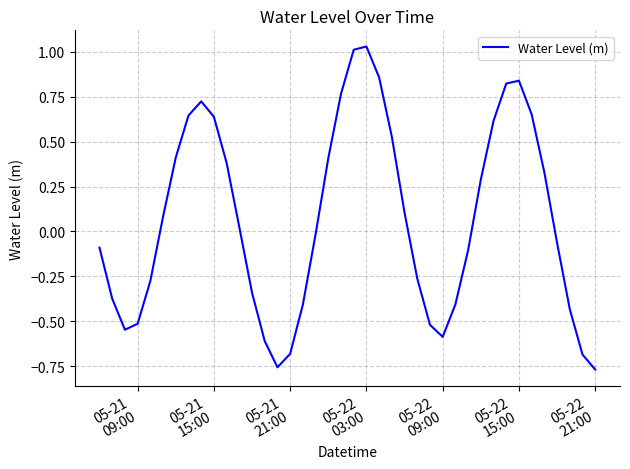

What is the difference between the maximum and minimum values?

1.8